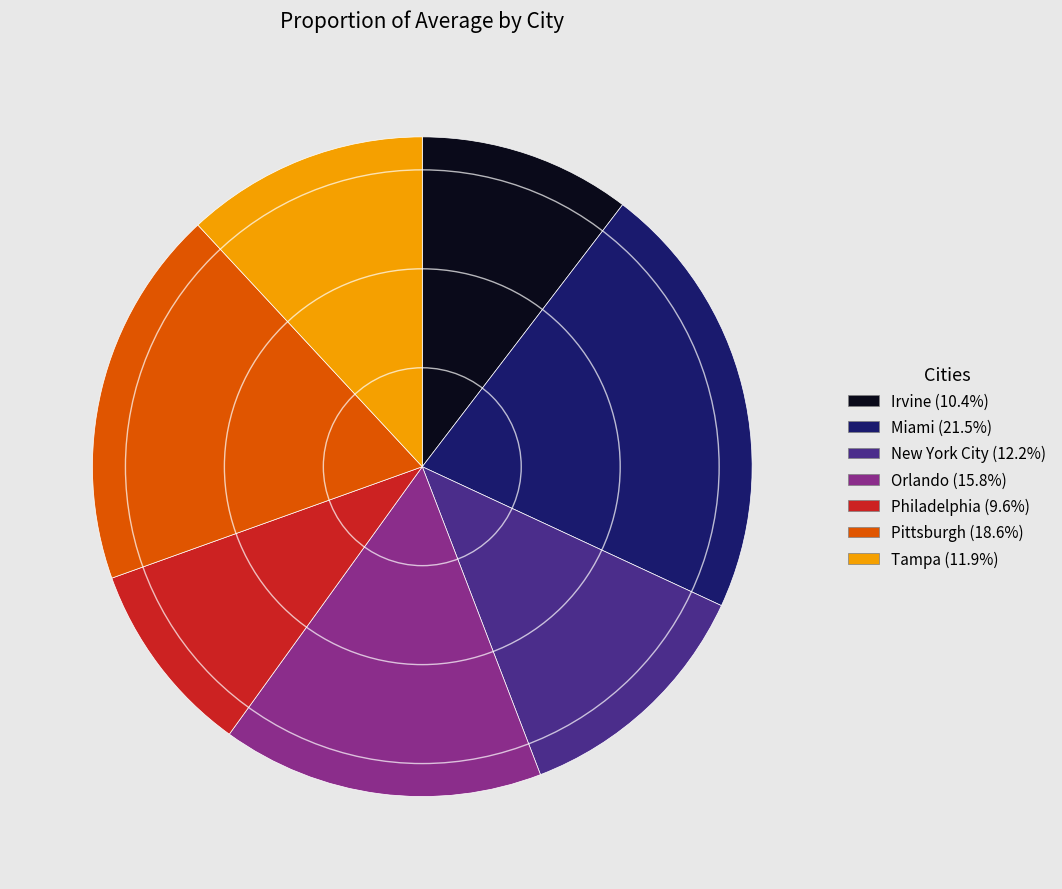

Which slice is the largest?

Miami